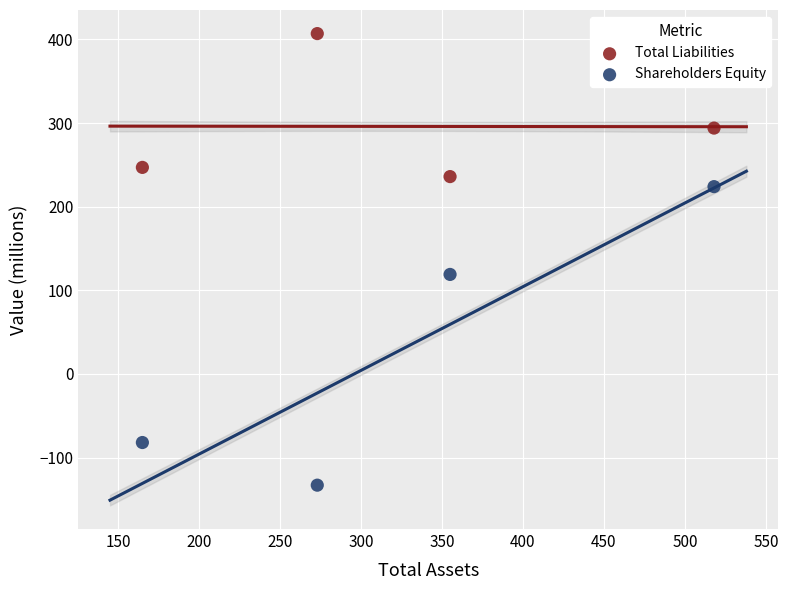

Which series contains the lowest Y value?

Shareholders Equity